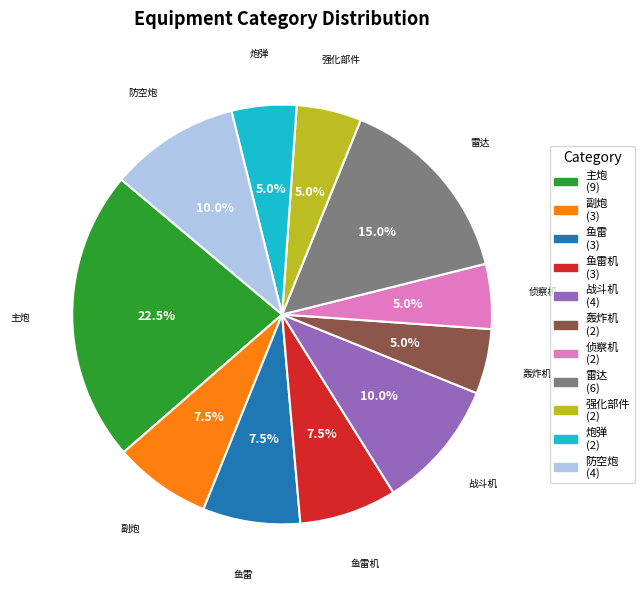

Combined, do 鱼雷 and 炮弹 account for over 50%?

No